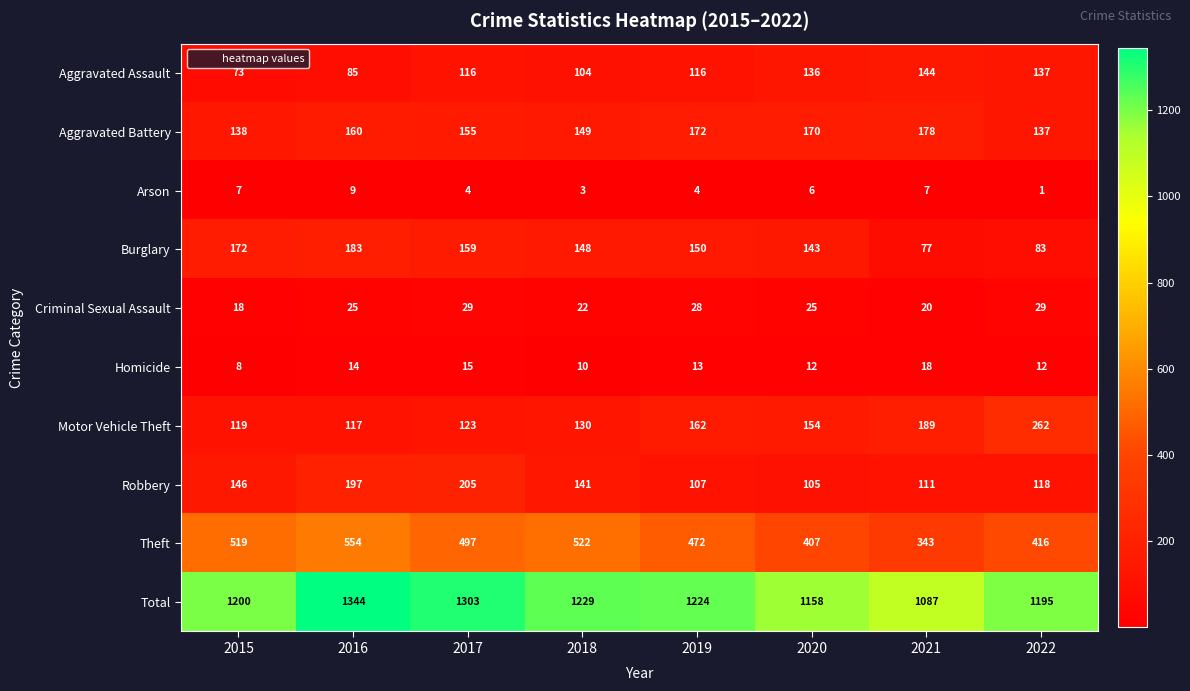

What is the difference between the maximum and minimum values in the Criminal Sexual Assault series?

11